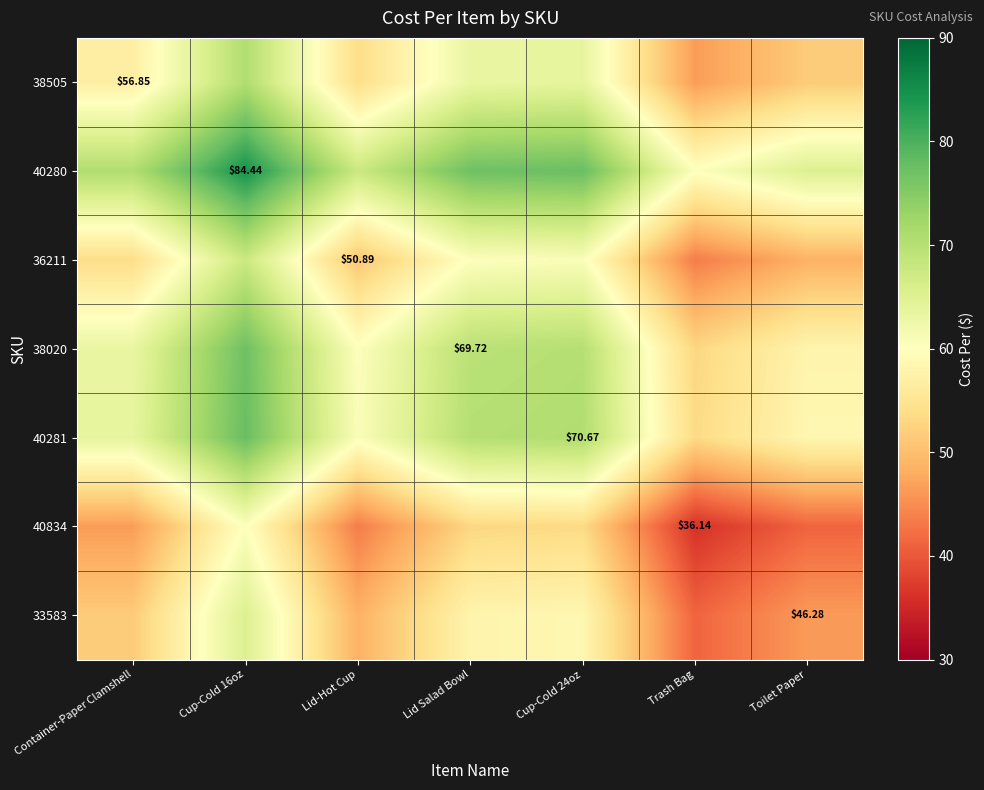

At how many categories does at least one series exceed 56?

7